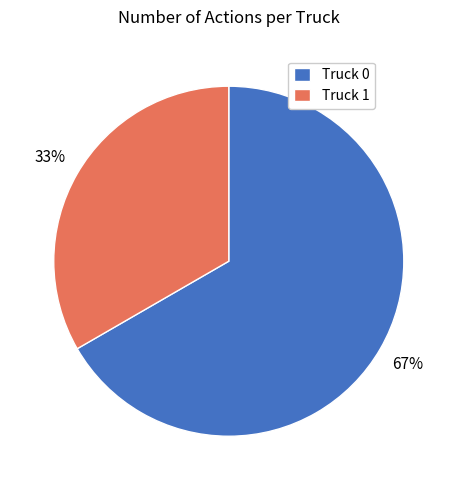

How many segments does this pie chart have?

2